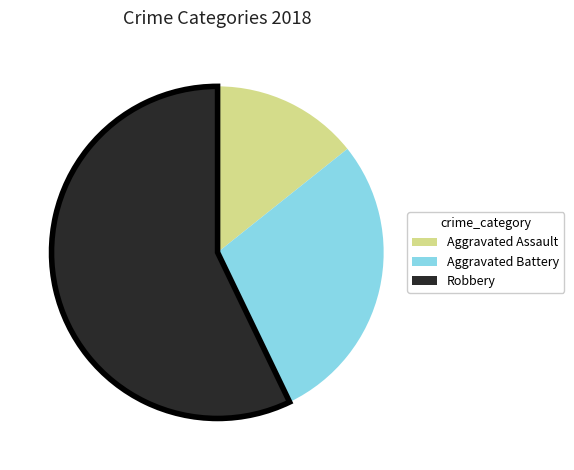

Is there a majority slice in this chart?

Yes